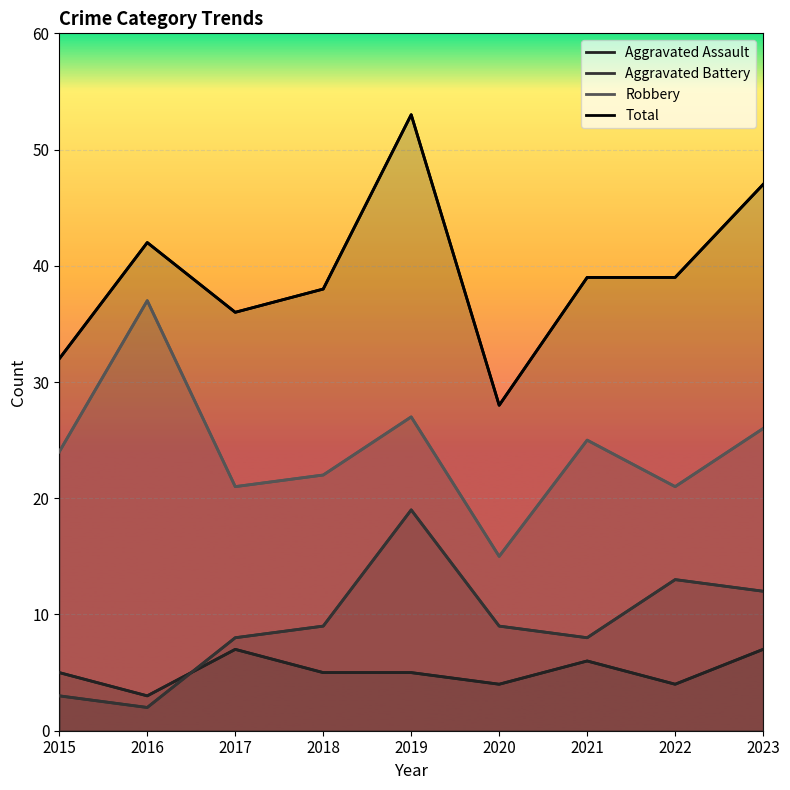

Rank the series by their maximum value, from highest to lowest.

Total, Robbery, Aggravated Battery, Aggravated Assault